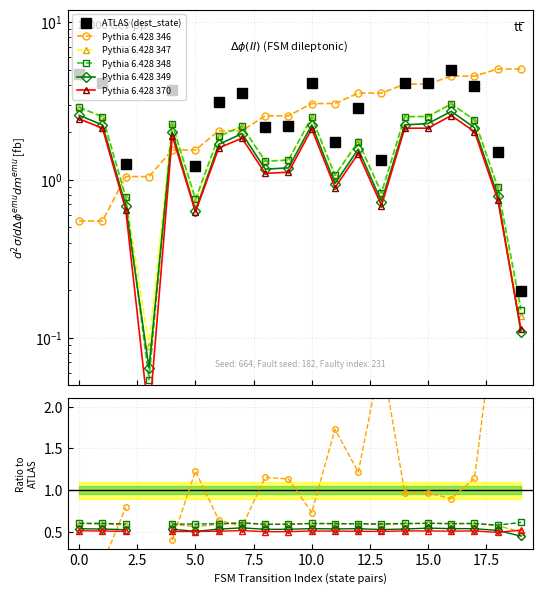

True or false: source_state has more than 0 points higher than both neighbors.

False